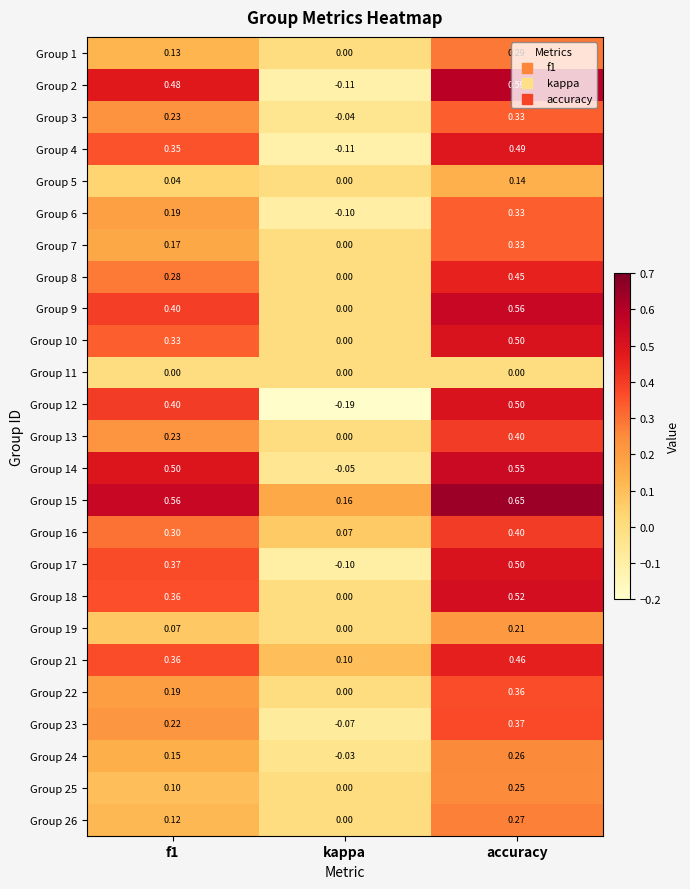

At which category is the sum across all series the highest?

accuracy